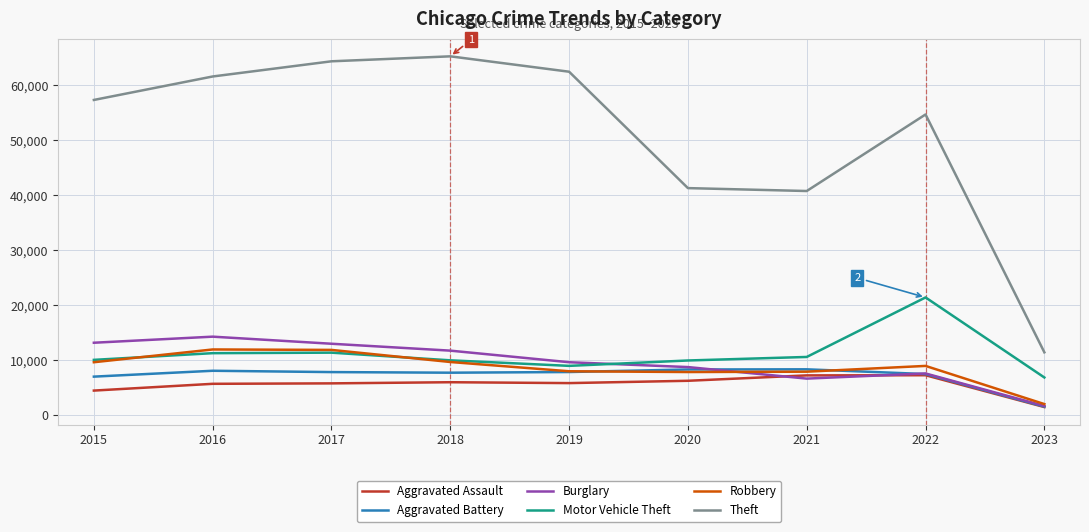

True or false: Motor Vehicle Theft and Aggravated Assault cross at least once.

False